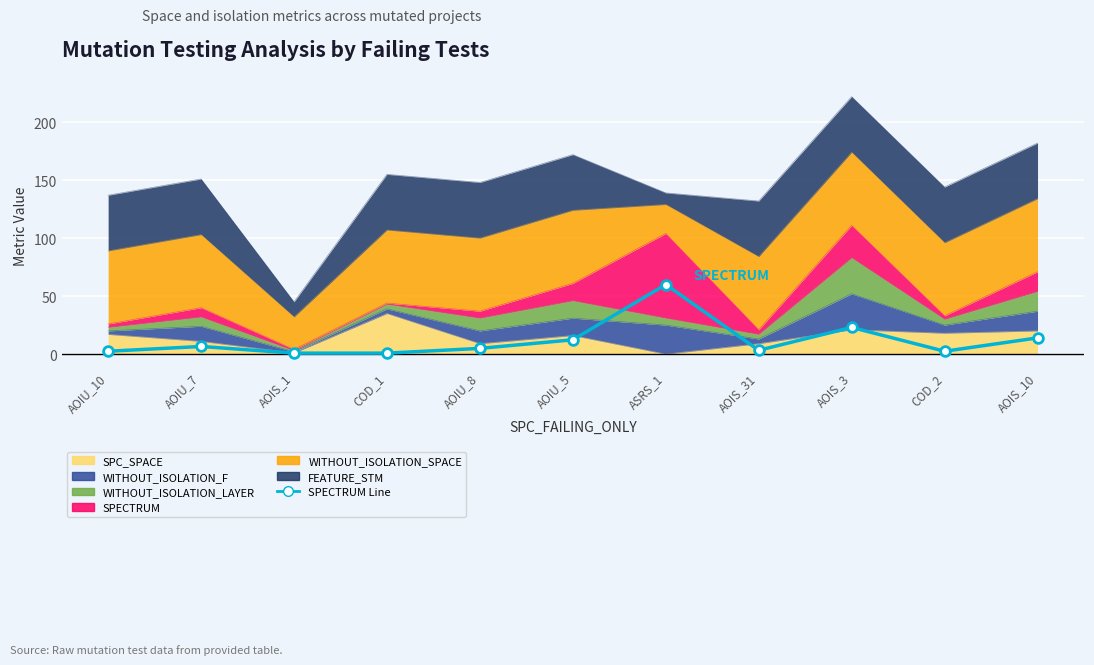

At which category does the data reach its first local valley?

AOIS_31